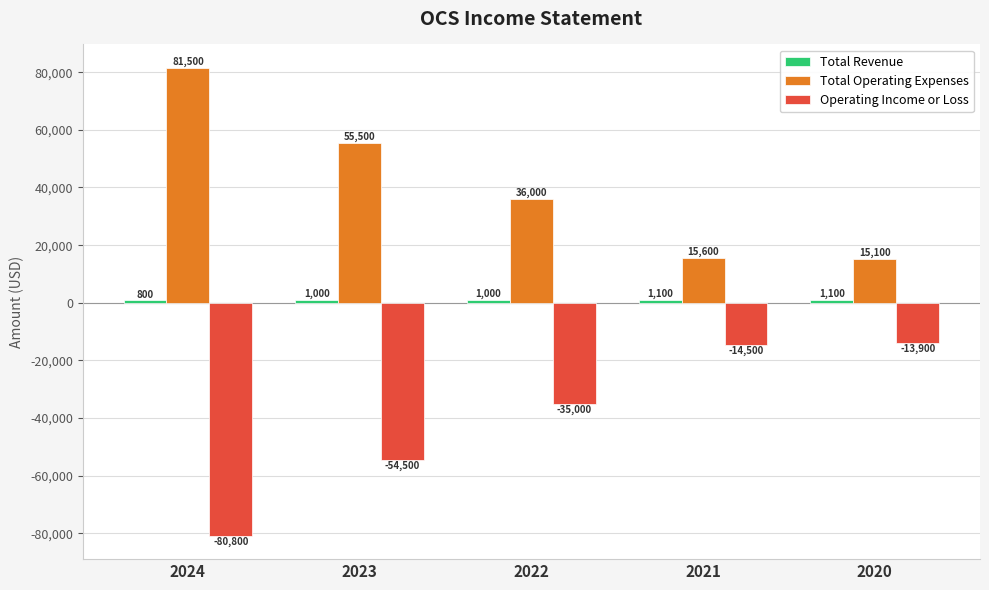

What is the approximate value of Operating Income or Loss at 2023?

-54500